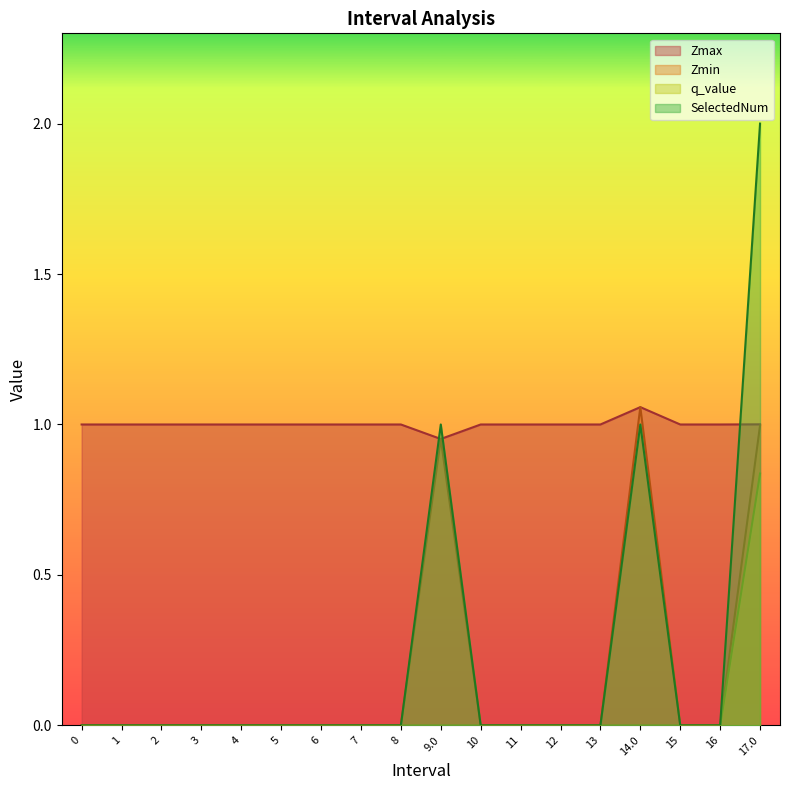

What is the label of the 5th point from the right?

13